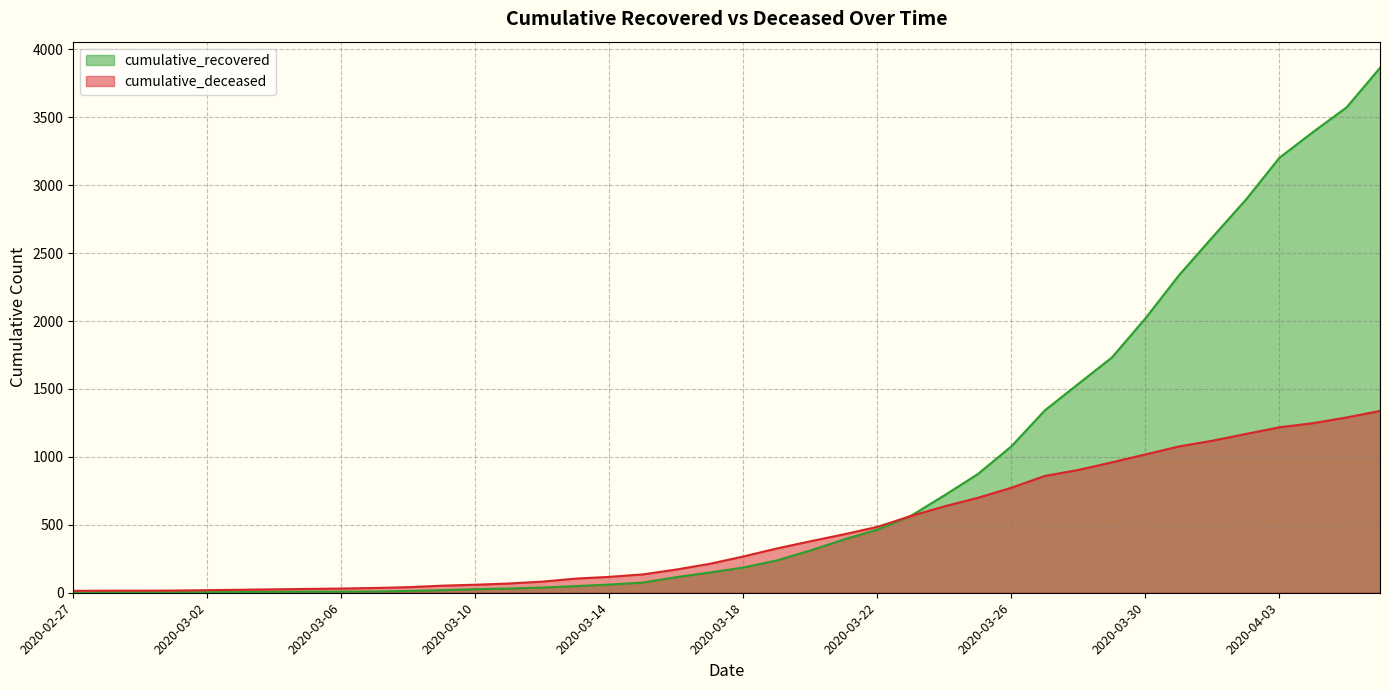

How many lines are shown in the chart?

2